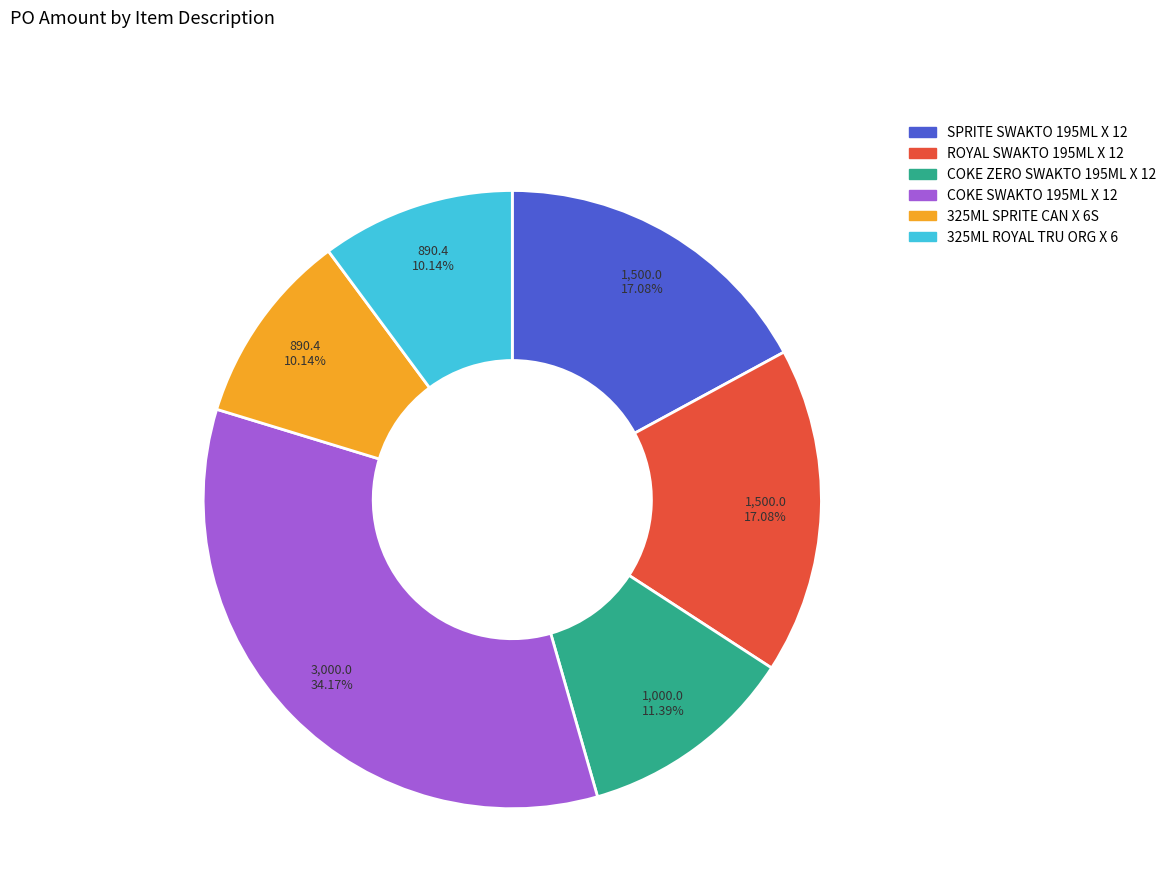

Count the number of slices in the pie.

6